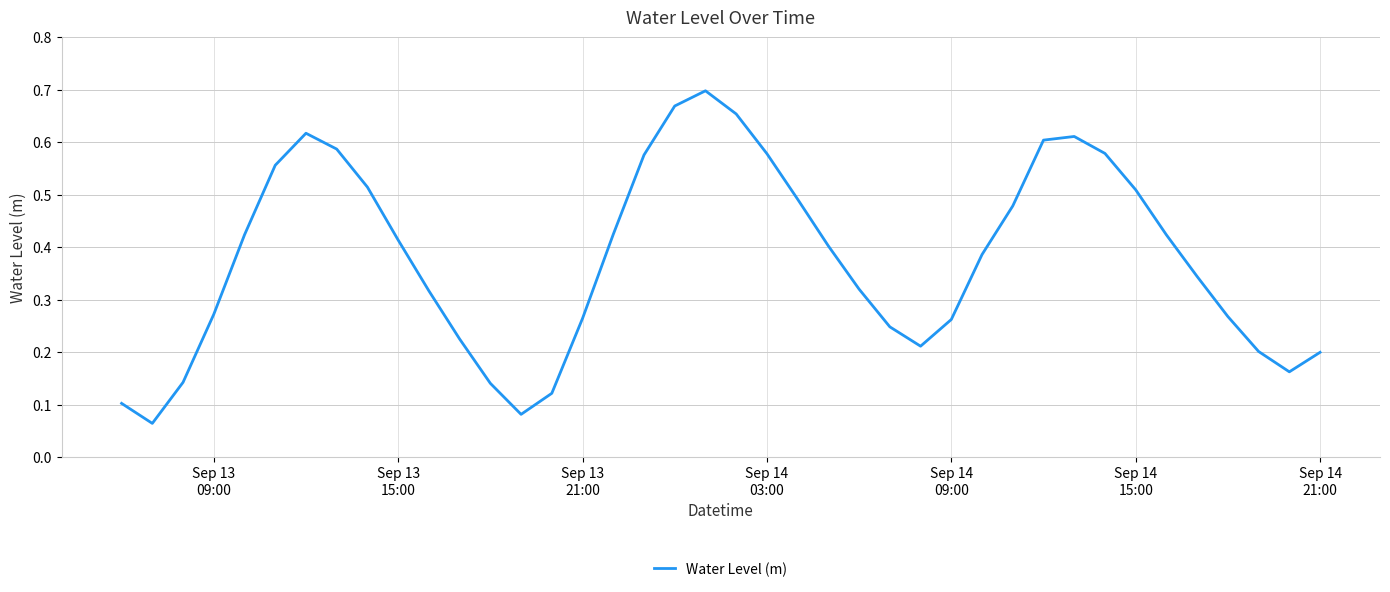

How many lines are shown in the chart?

1